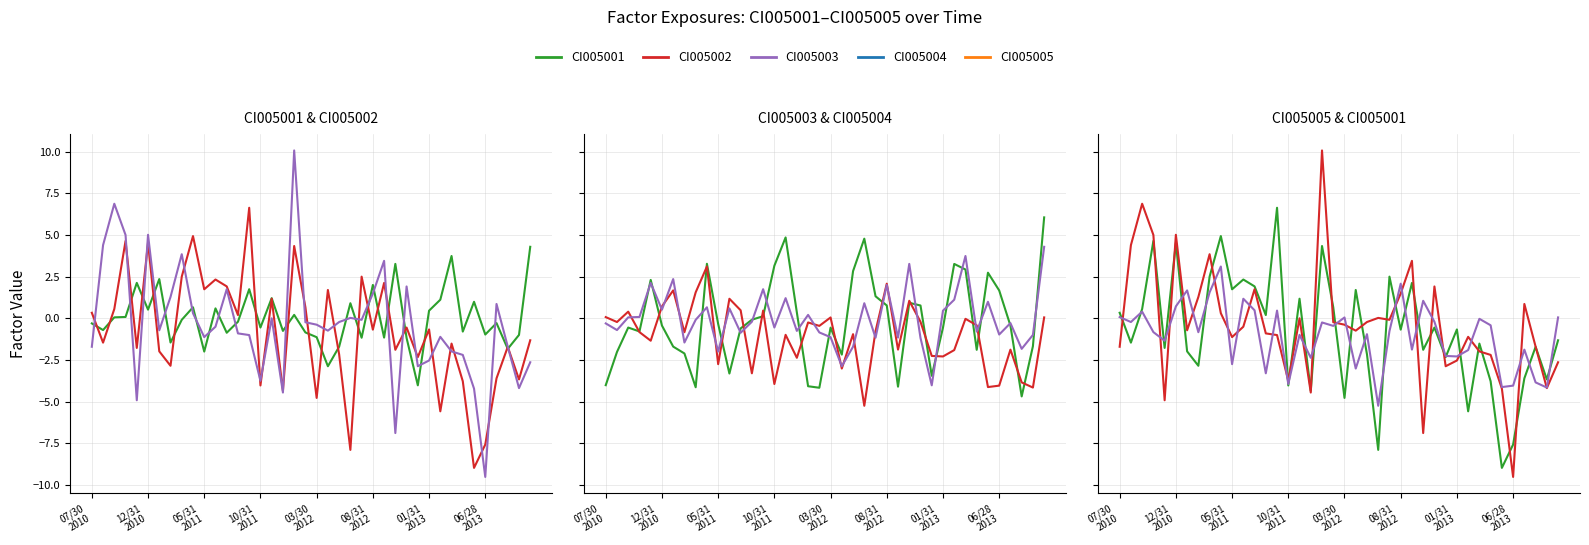

What is the difference between the maximum and minimum values in the CI005003 series?

19.6